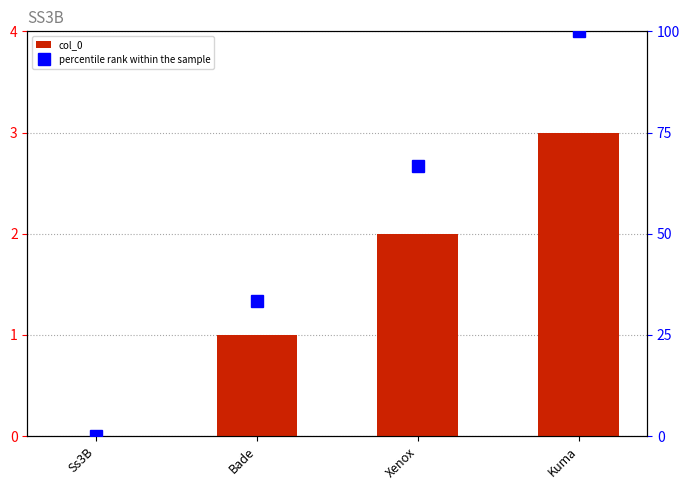

What is the average value of the percentile rank within the sample series?

50.0